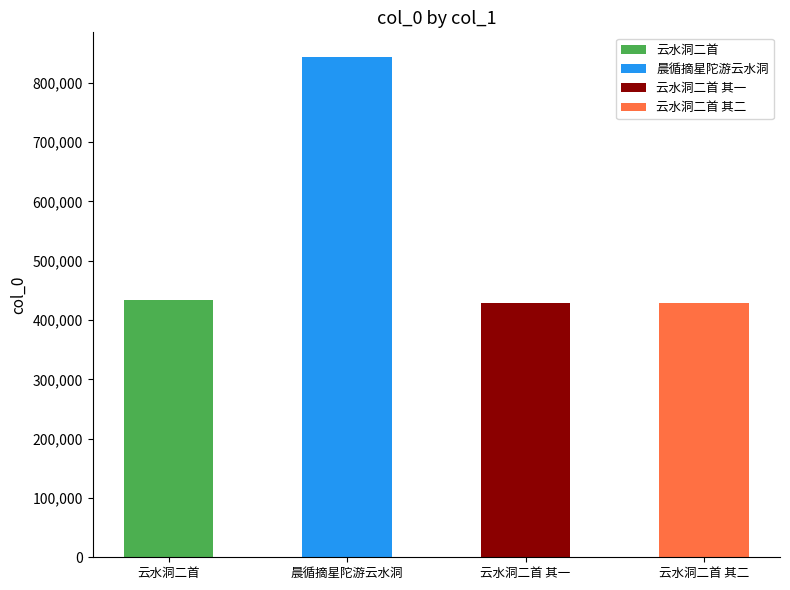

How many bars are there in total?

4